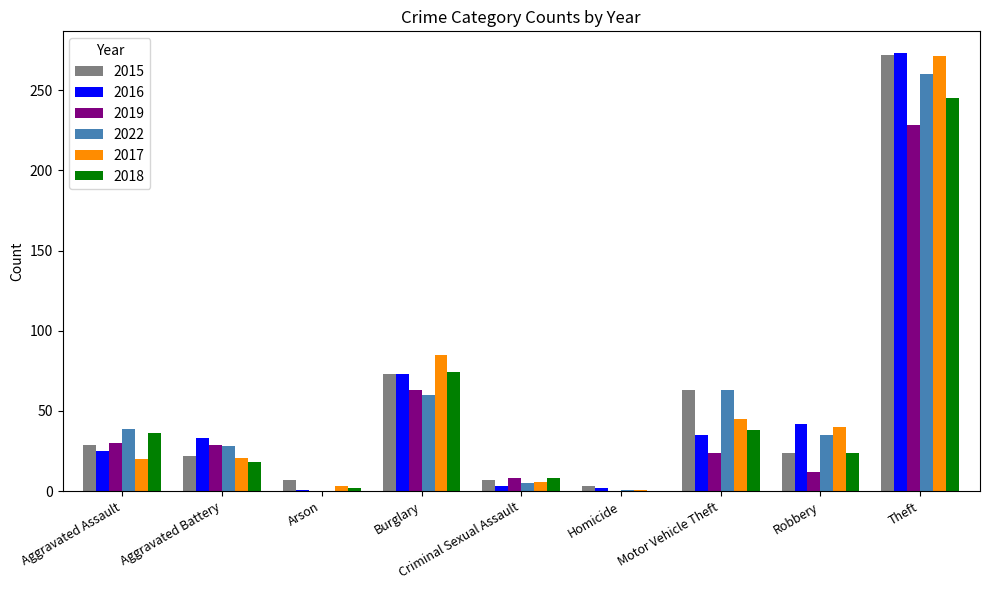

The 2018 series shows 245 at Theft. True or false?

True